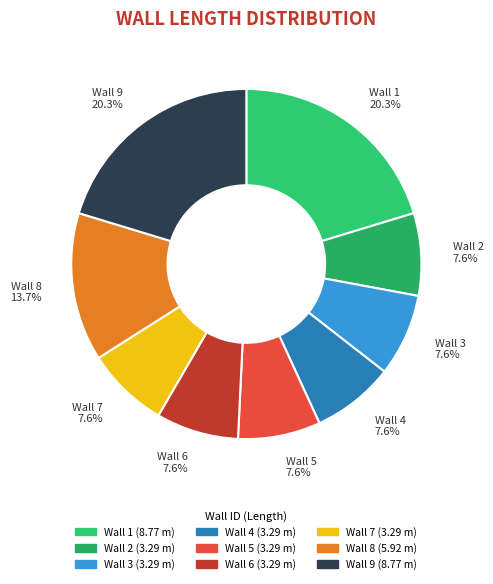

How many slices are in this pie chart?

9